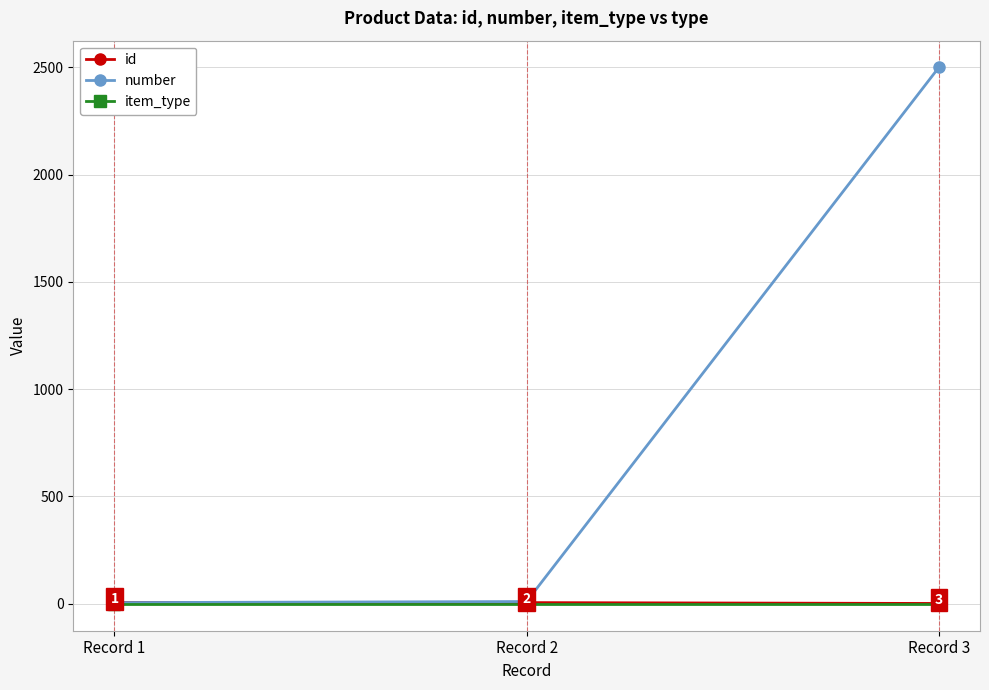

Which category has the highest value in the number series?

Record 3